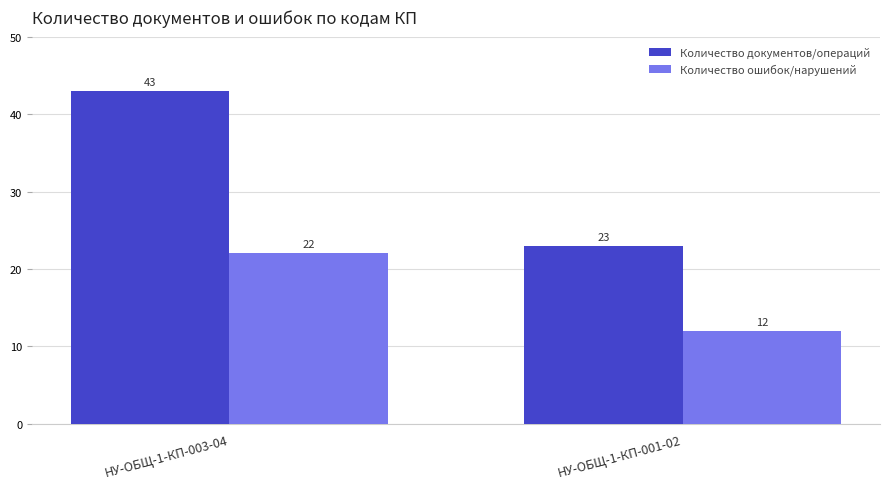

What is the difference between the highest and lowest values at НУ-ОБЩ-1-КП-001-02?

11